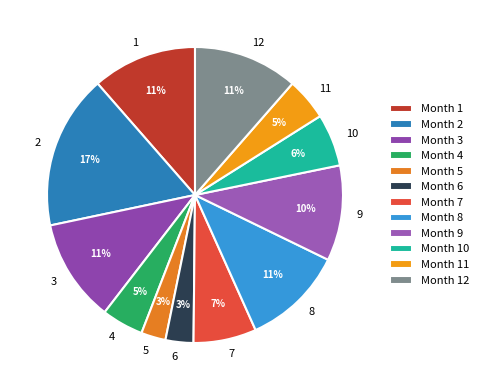

The 2 slice represents 17% of the pie. True or false?

True